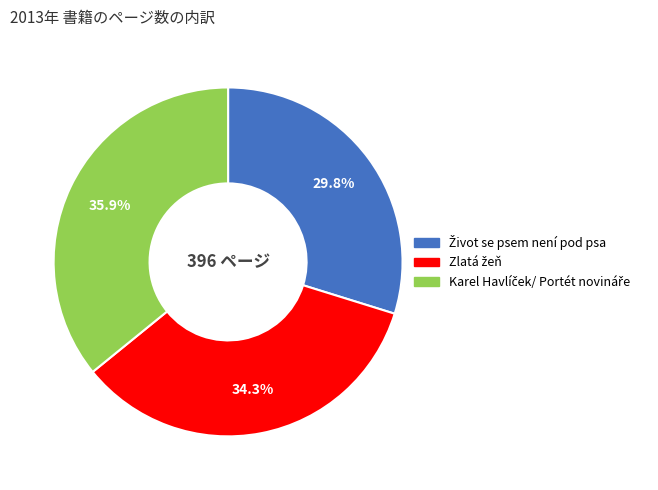

Does any single category account for the majority?

No